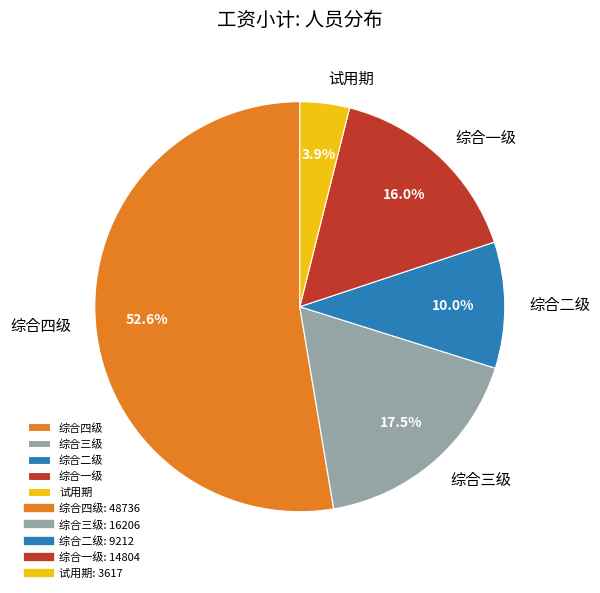

How many slices are in this pie chart?

5